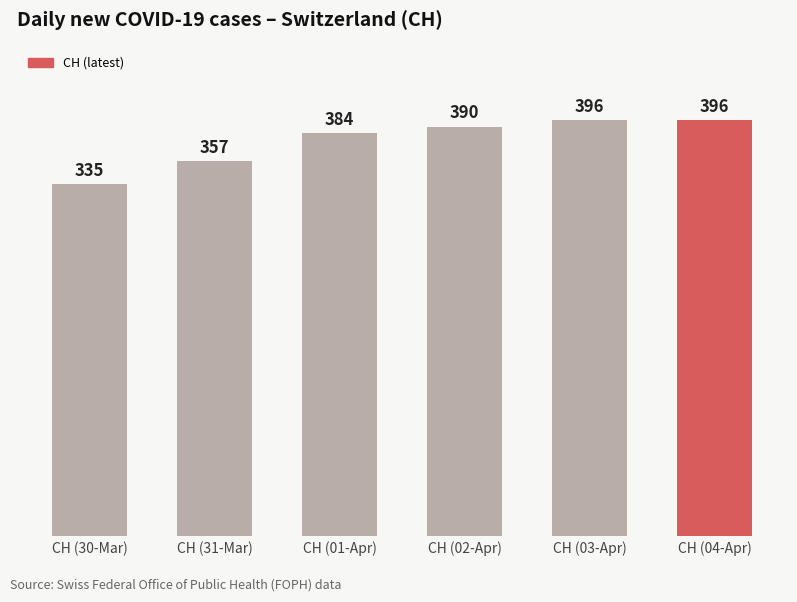

What is the change in value from CH (30-Mar) to CH (04-Apr)?

+61